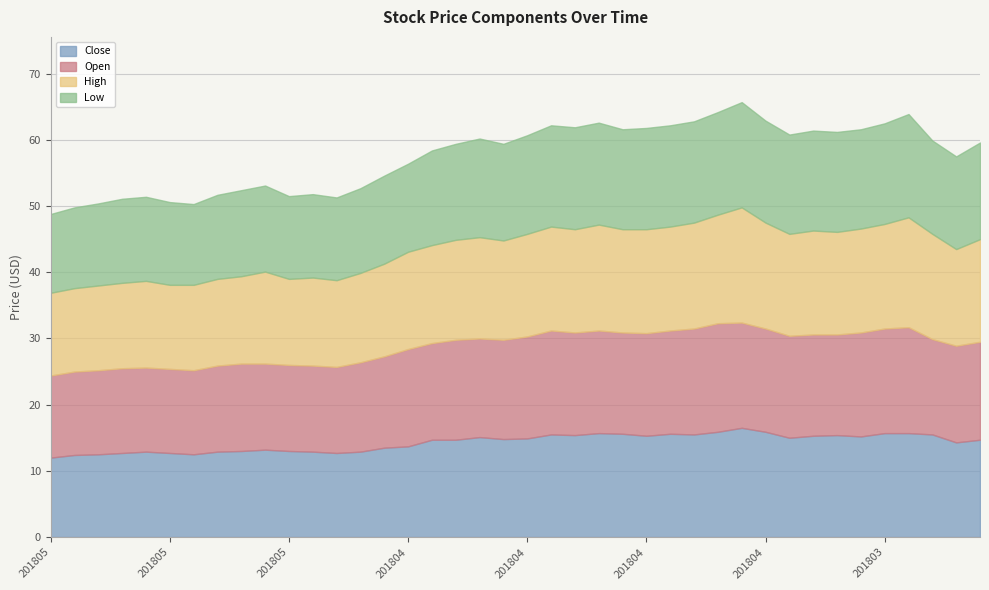

What is the sum of all Open values?

578.0